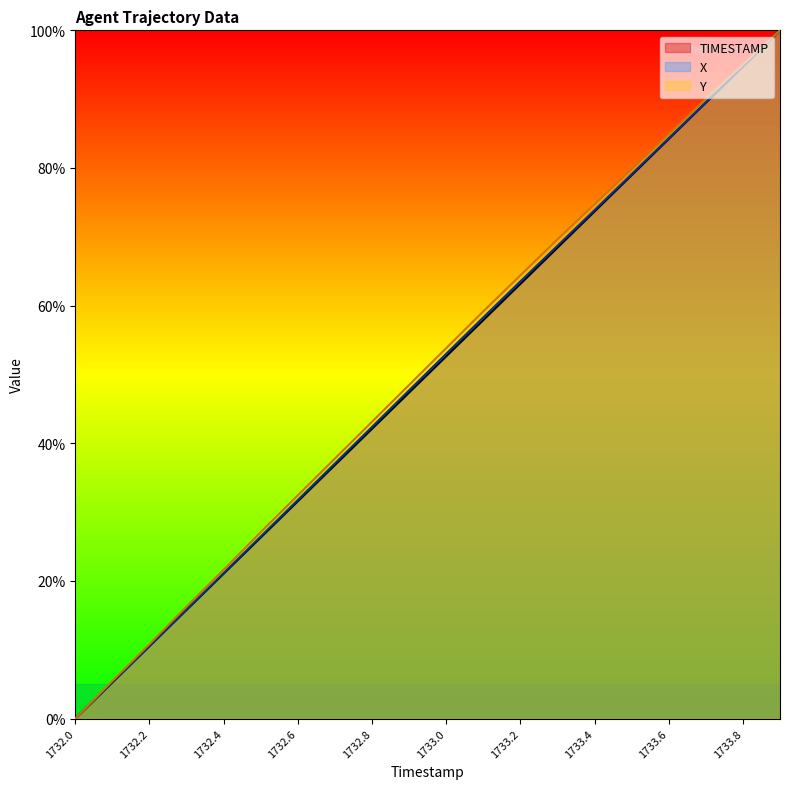

The value of X at 1732.3 is 24.5. True or false?

False